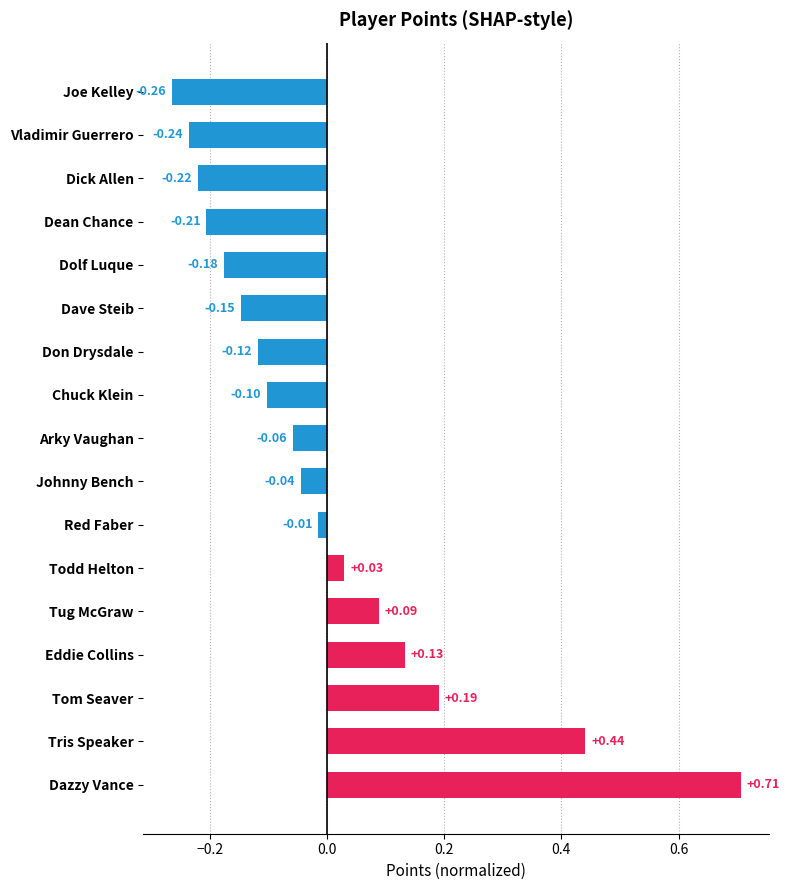

Which has a higher value, Tom Seaver or Joe Kelley?

Tom Seaver